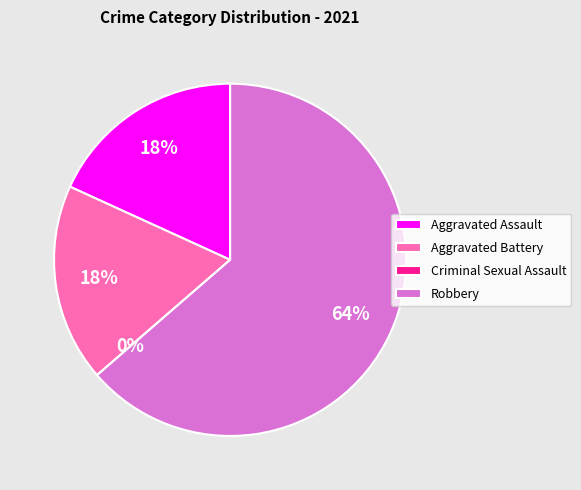

The Aggravated Battery slice represents 13% of the pie. True or false?

False